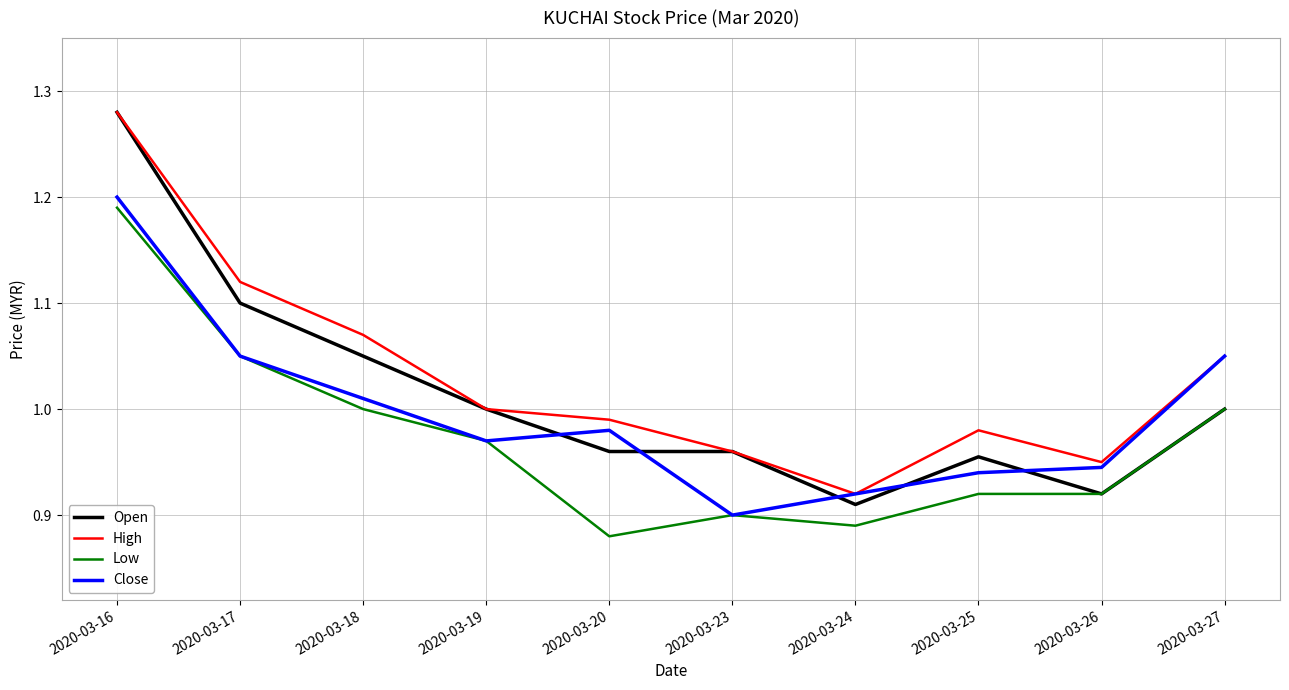

Which series has the largest total across all categories?

High